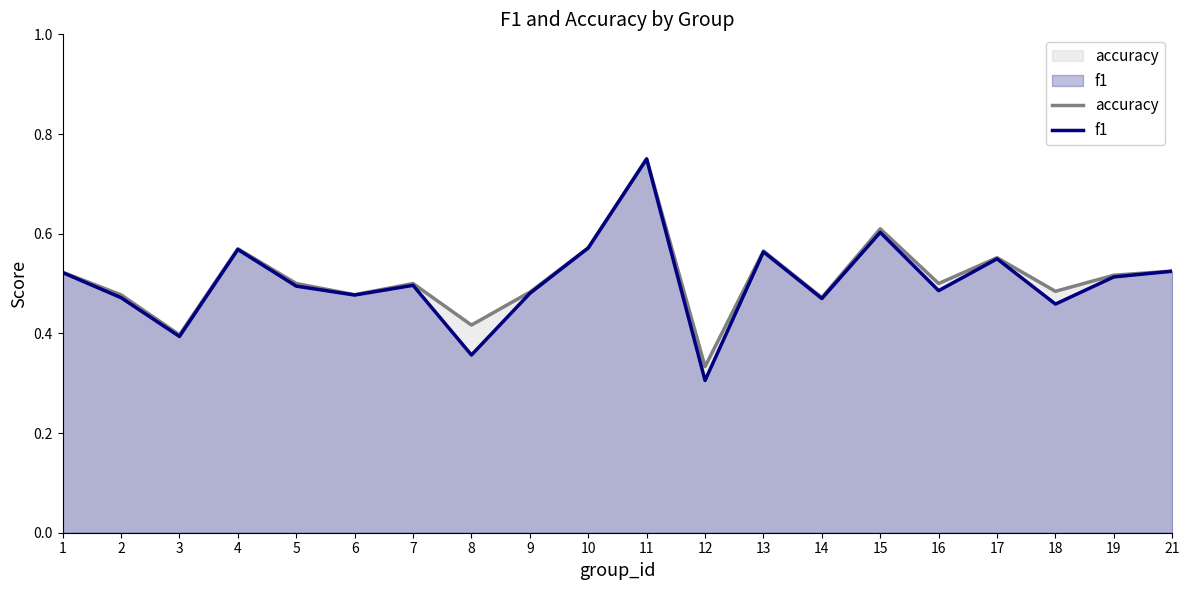

At which category is the sum across all series the highest?

11